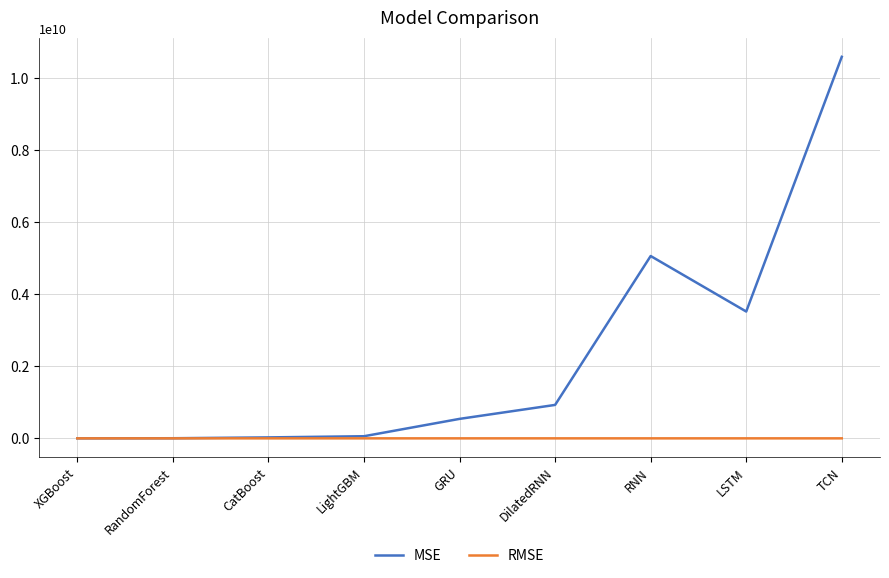

Which series has the widest spread of values?

MSE